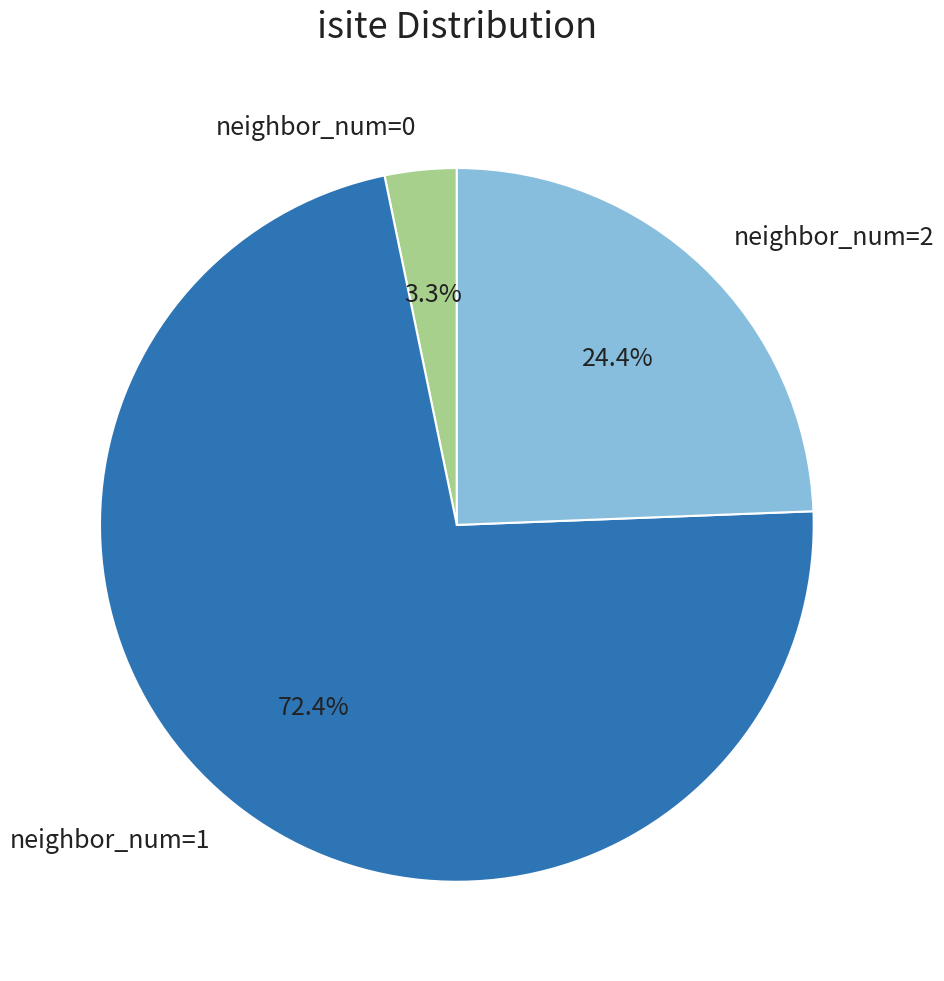

Does any single category account for the majority?

Yes